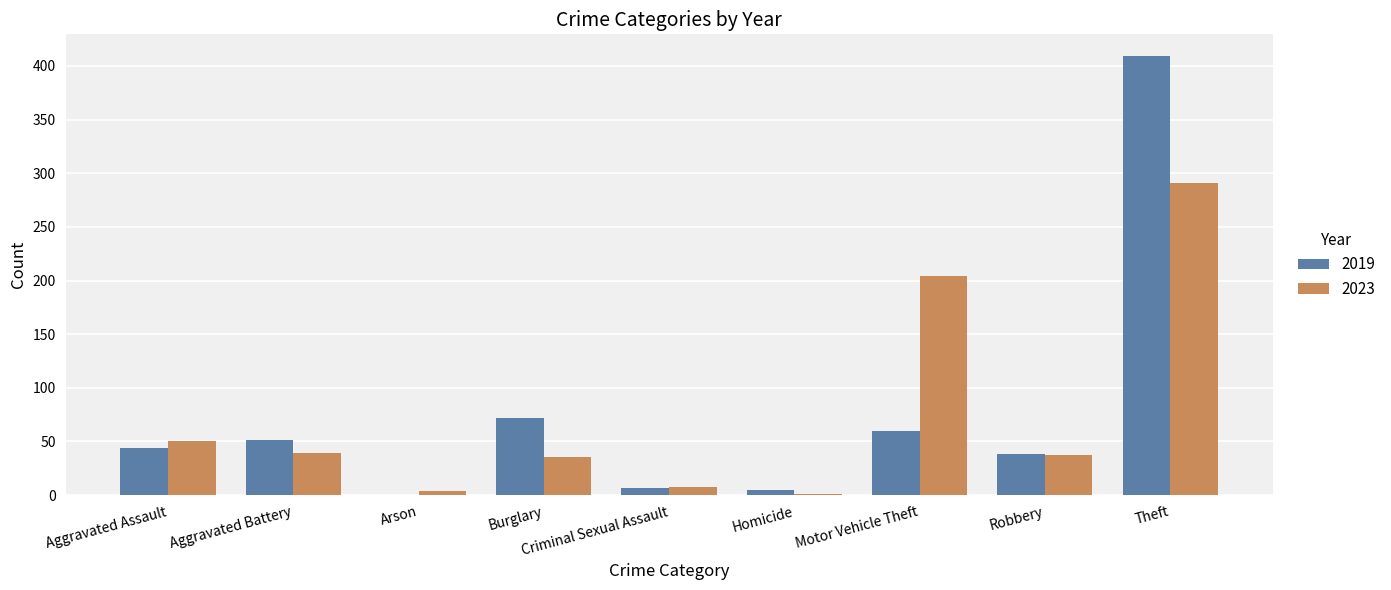

Which label corresponds to the largest value in the chart?

Theft